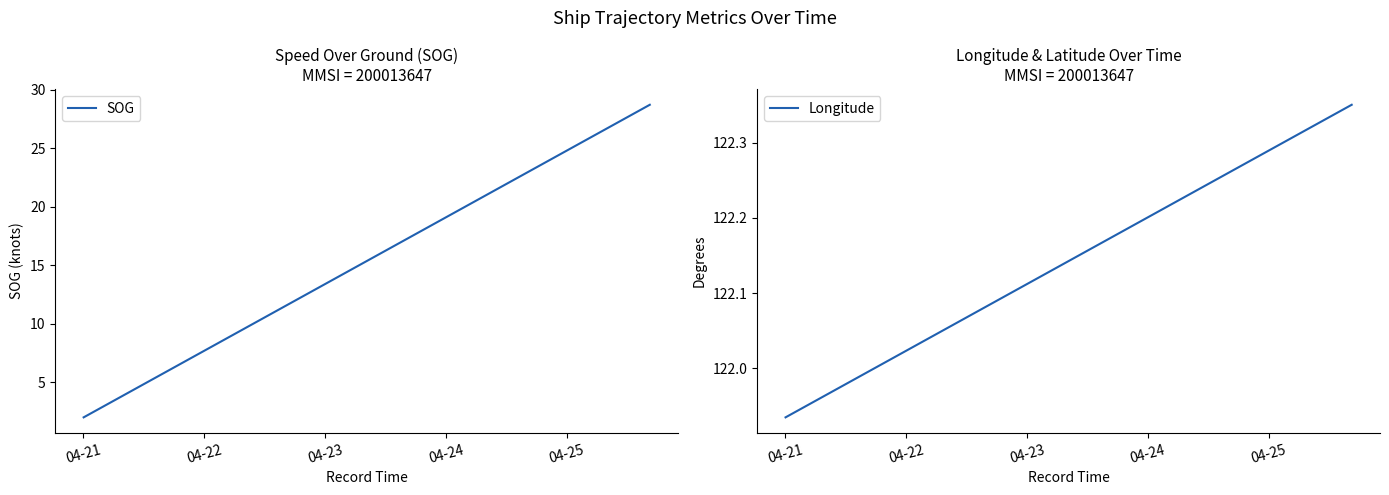

How many series are shown in this chart?

2